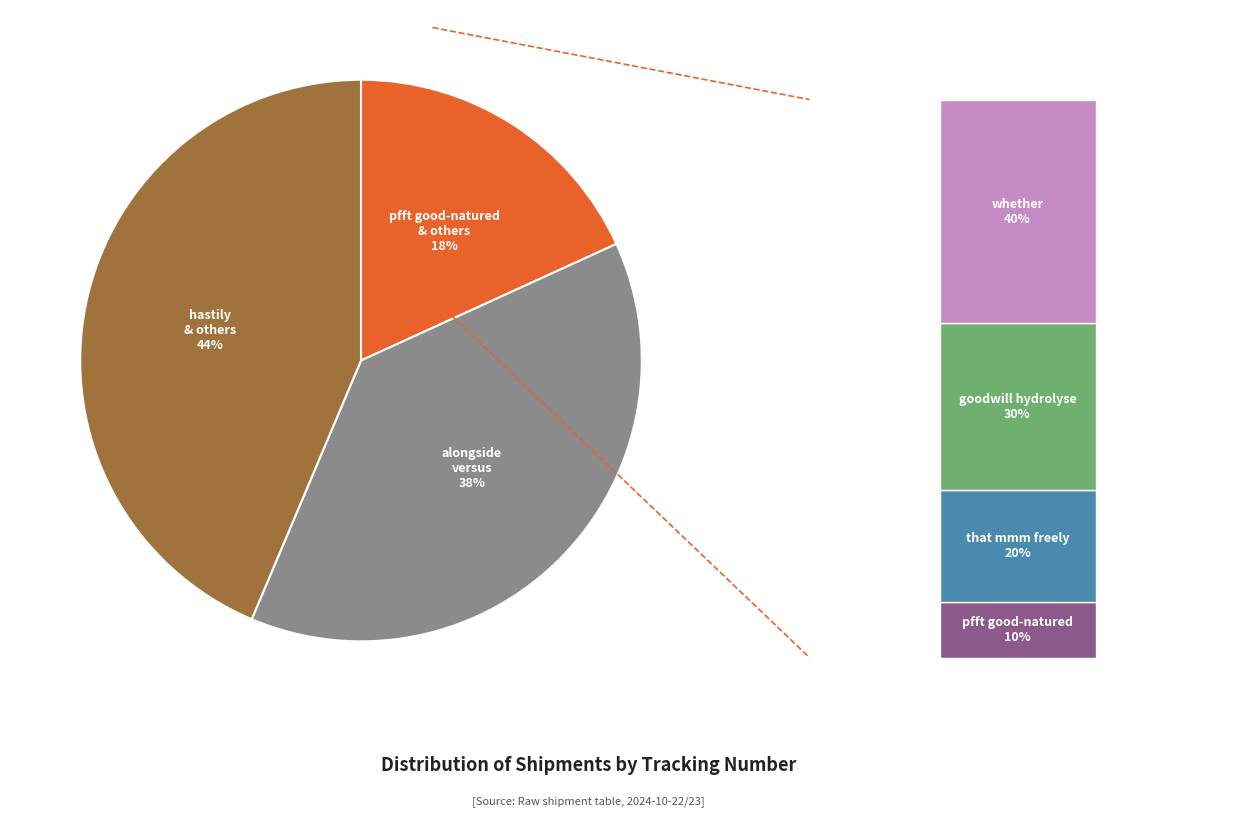

Is it true that whether is 7% of the pie?

True